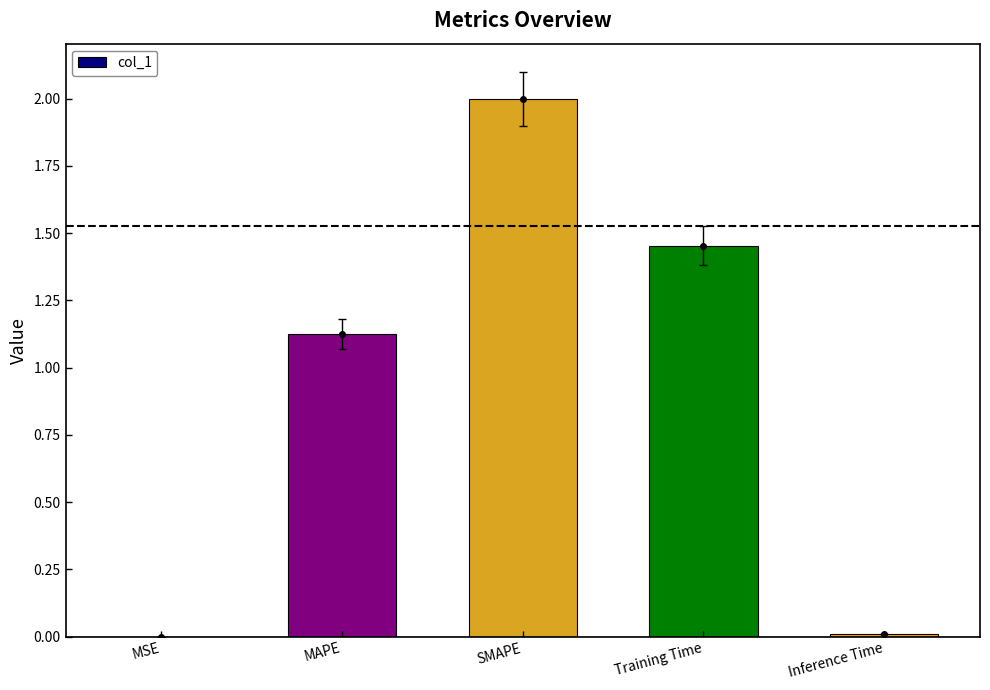

What is the sum of all values?

4.6